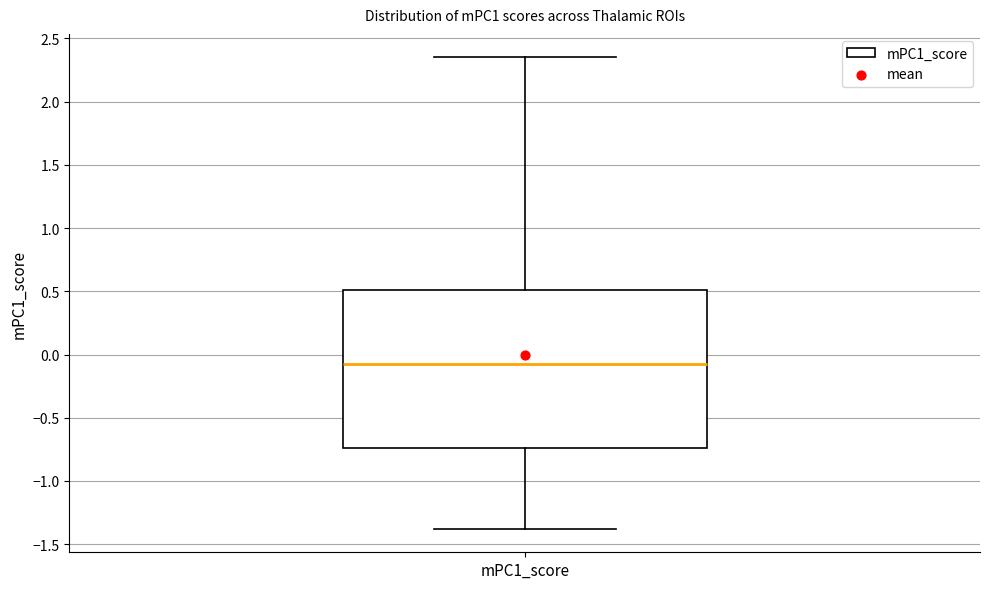

Where does the lower whisker of the box for mPC1_score end on the y-axis? The values are not printed on the chart, so give them approximately, as read against the axis.

-1.40